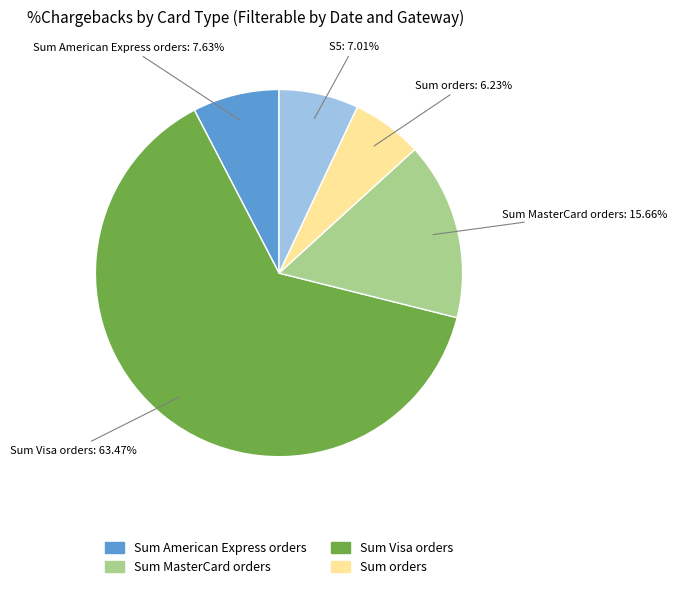

Is there a majority slice in this chart?

Yes